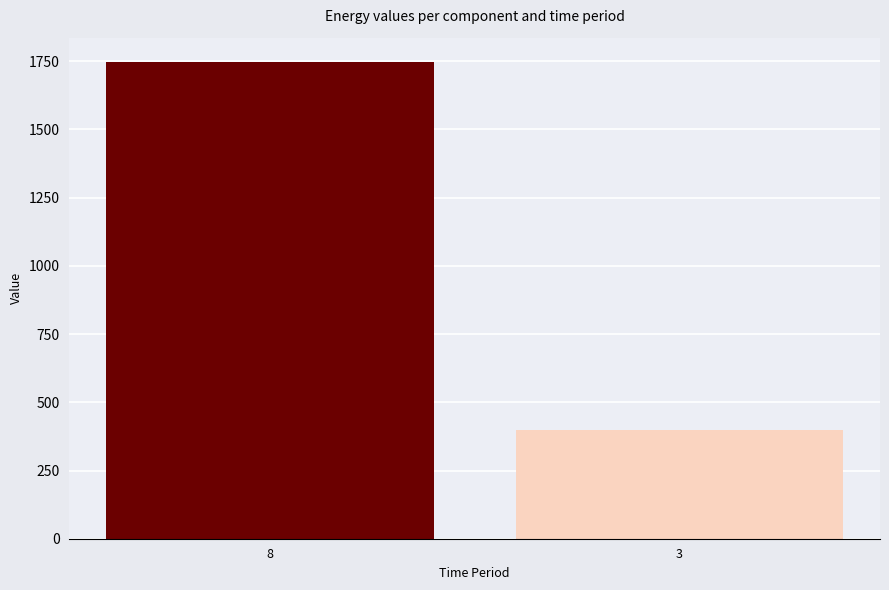

What is the greatest value displayed?

1749